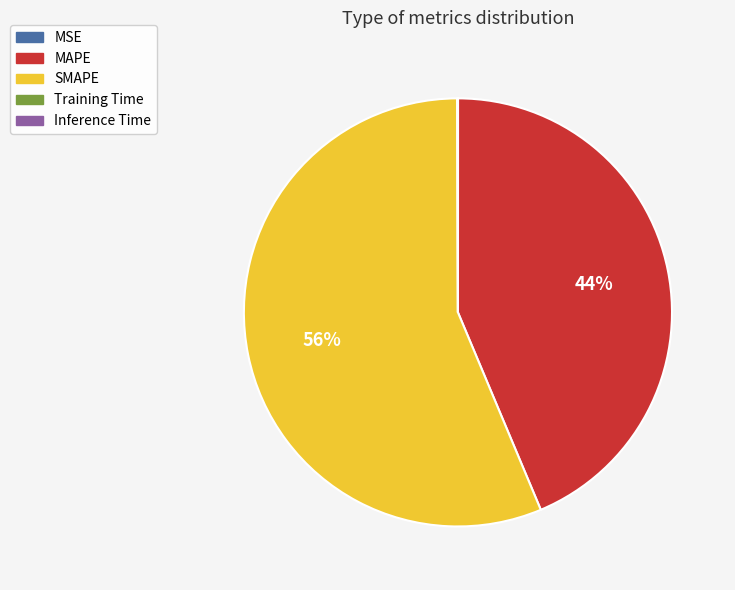

Which slice is the largest?

SMAPE